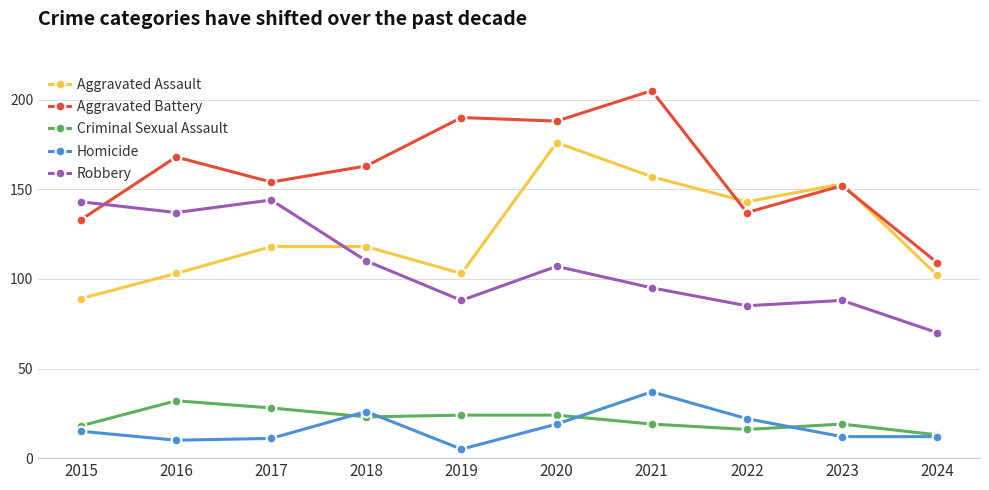

How many times do Robbery and Aggravated Battery cross each other?

1